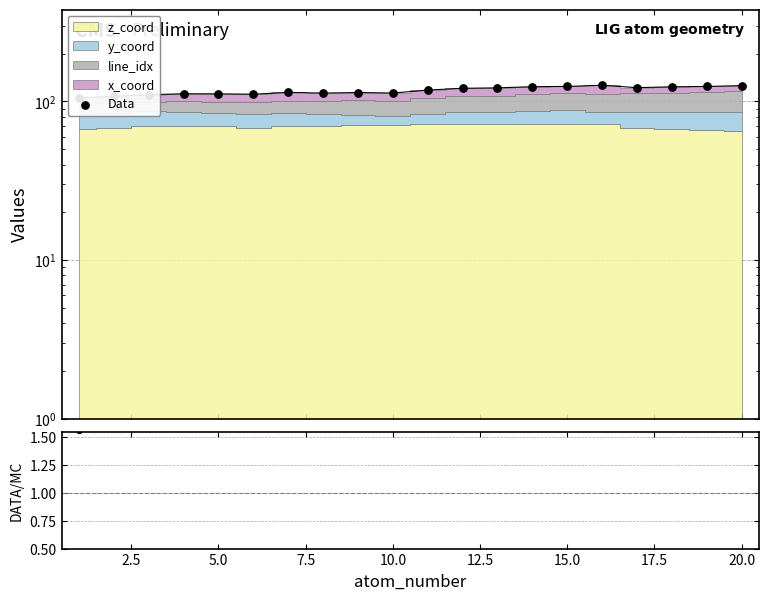

Is the value of ratio at 14 greater than the value of Data at 15.0?

No